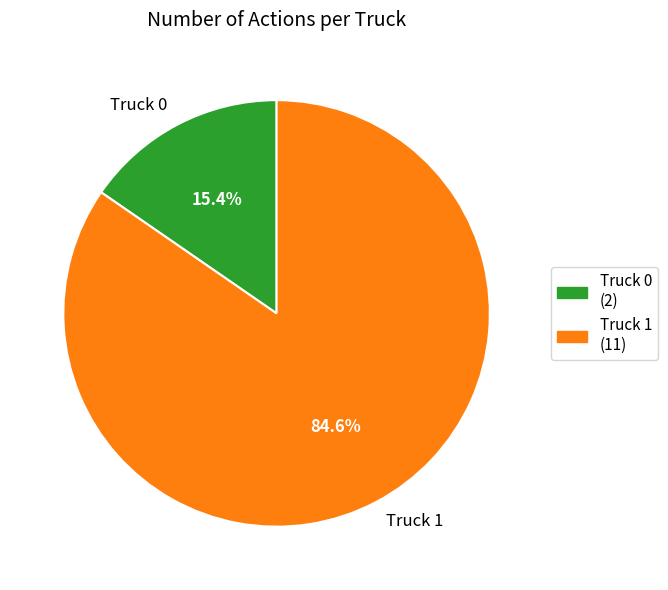

To the nearest percent, what portion does Truck 1 represent?

85%